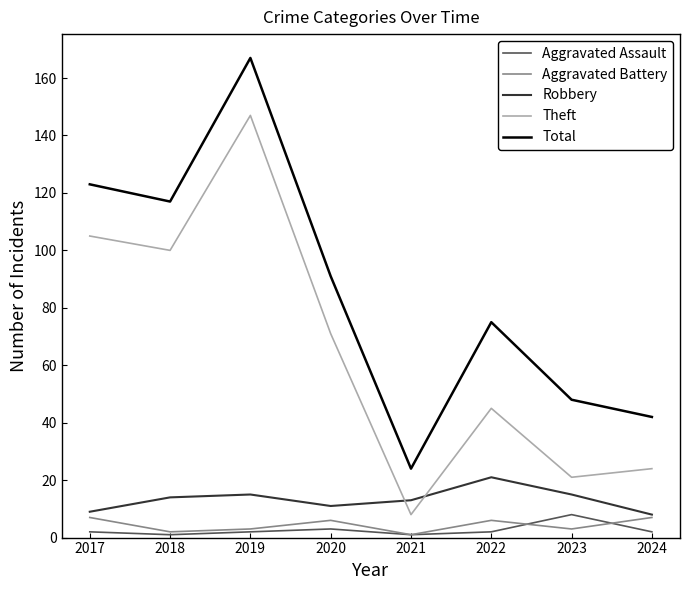

At which category does Total reach its first local valley?

2018